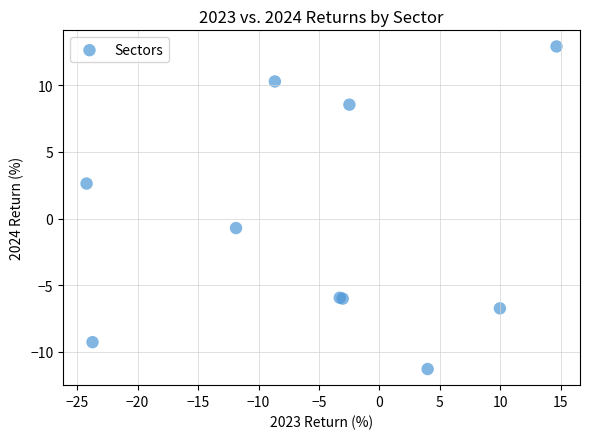

What Y value in the scatter plot is closest to 0?

-0.7